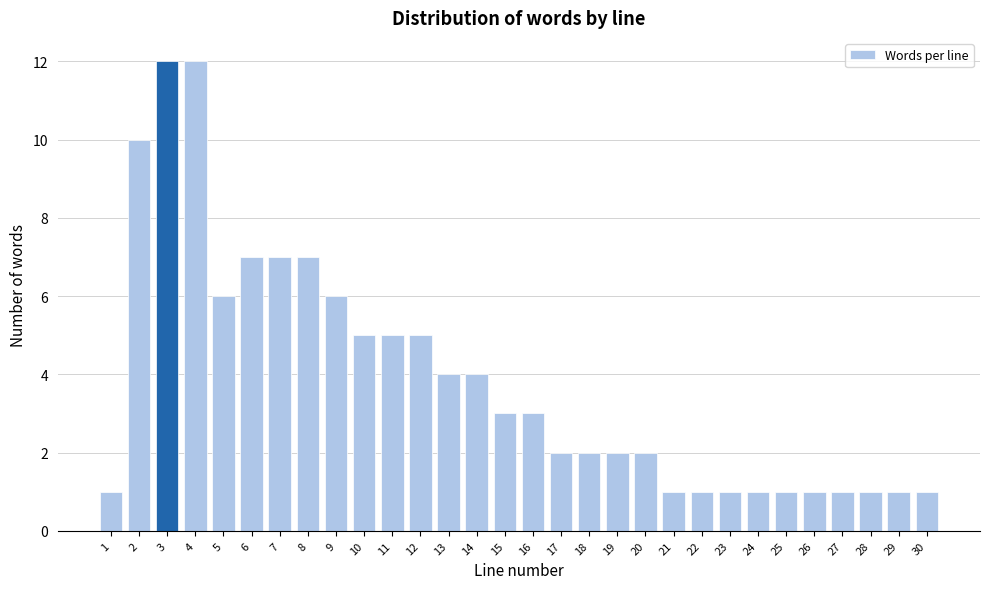

Reading left to right, transcribe all the data shown in this chart.

1=1	2=10	3=12	4=12	5=6	6=7	7=7	8=7	9=6	10=5	11=5	12=5	13=4	14=4	15=3	16=3	17=2	18=2	19=2	20=2	21=1	22=1	23=1	24=1	25=1	26=1	27=1	28=1	29=1	30=1